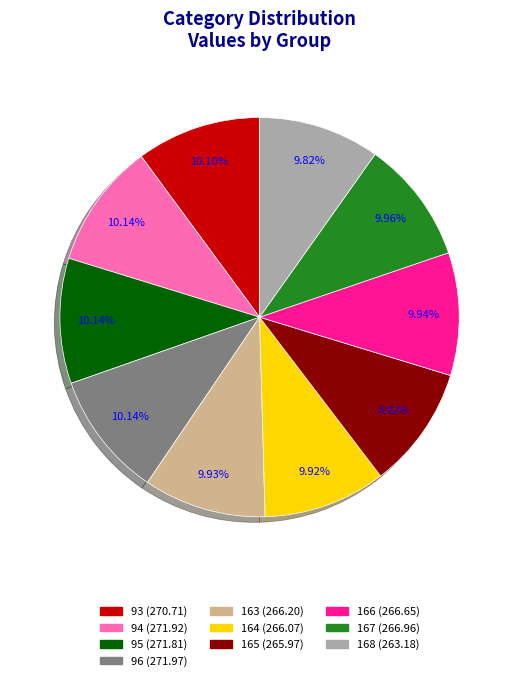

What is the ratio of the value at 163 to the value at 166?

1.0